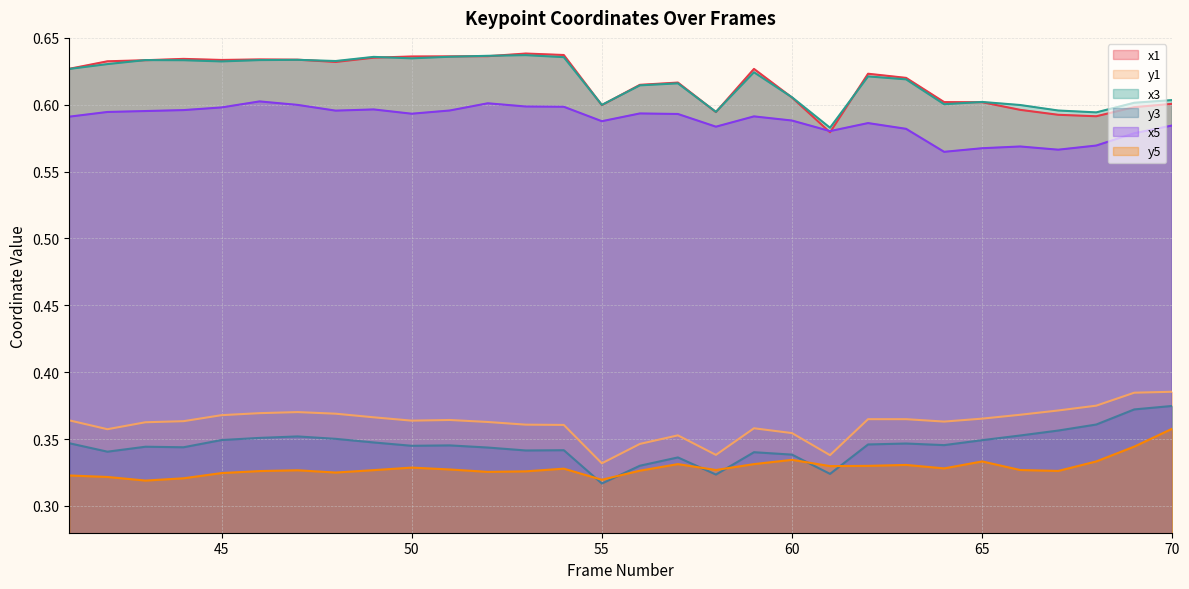

Which series has the widest spread of values?

x1